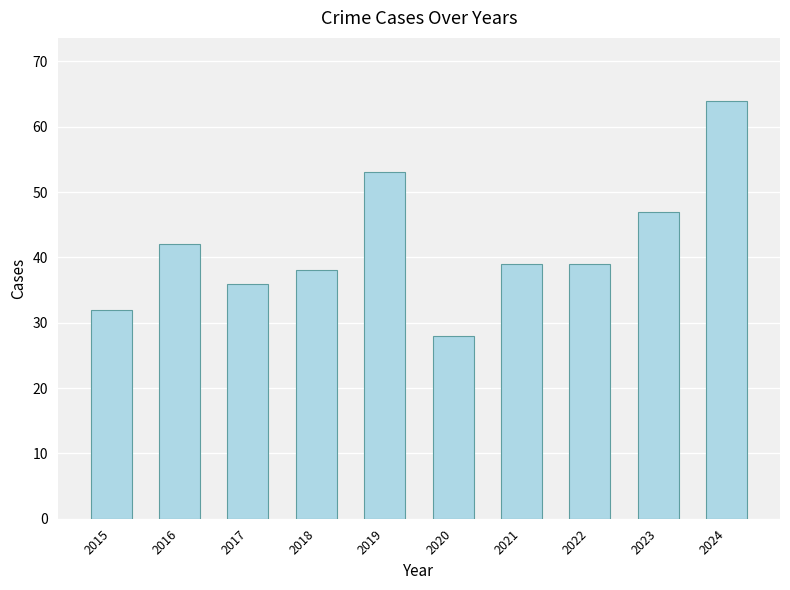

What is the difference between the values at 2024 and 2018?

26